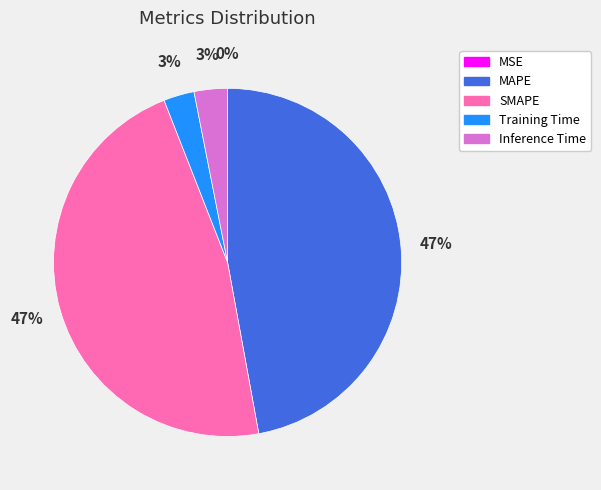

To the nearest percent, what is the difference between the largest and smallest slice percentages?

47%